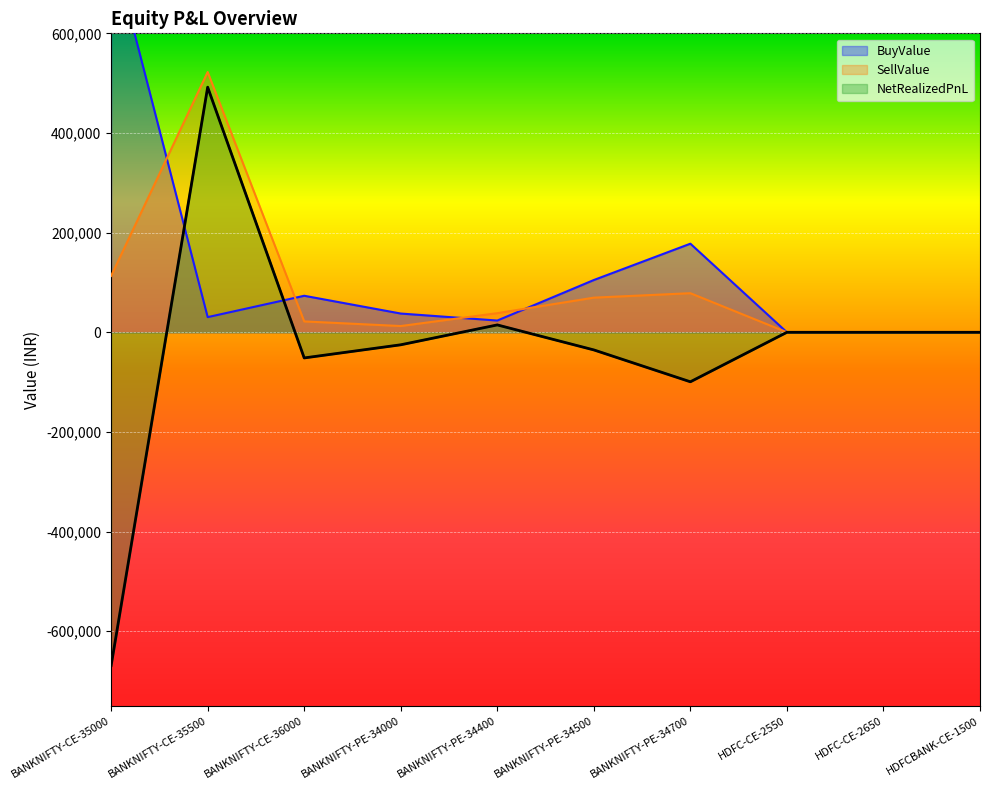

Does the chart display data point markers on the line(s)?

No